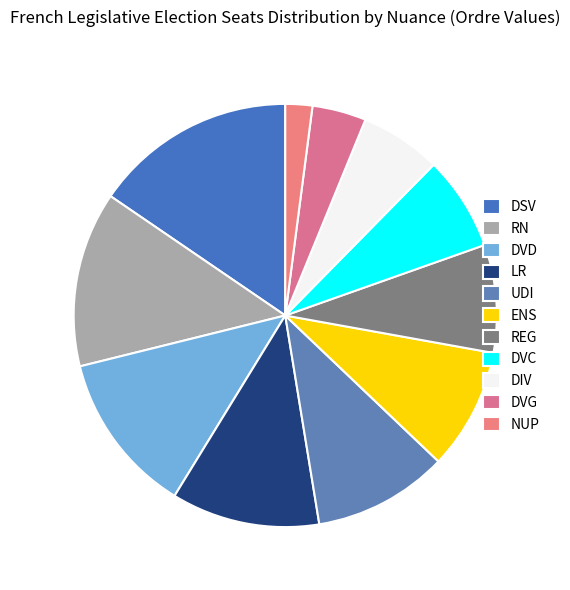

Is DVD the majority of the pie?

No